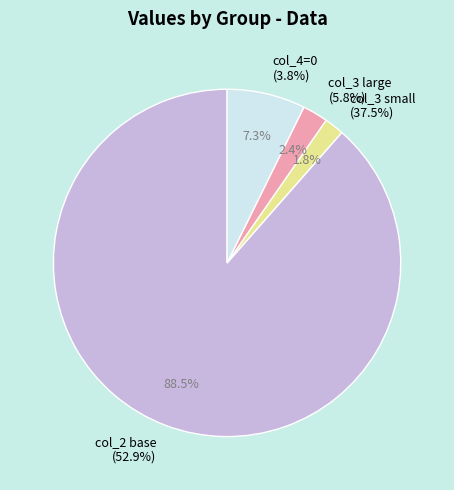

Does 6 account for over 50% of the chart?

No